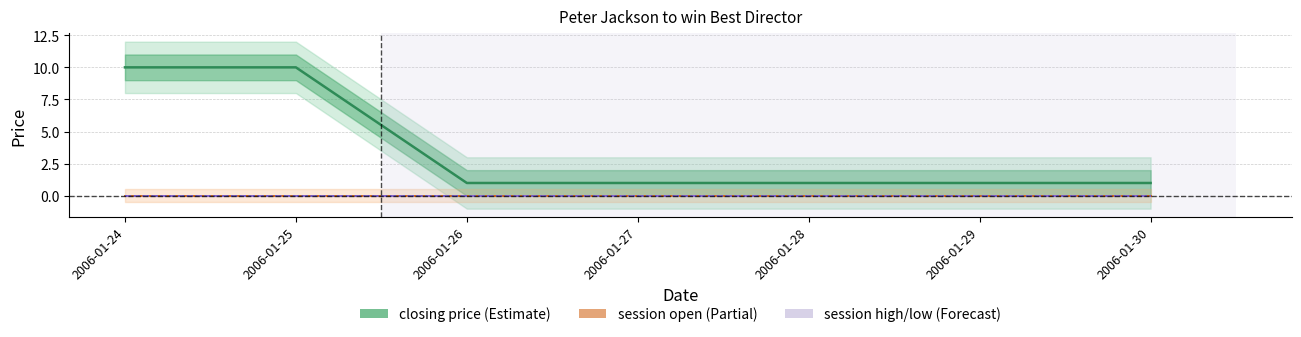

What is the difference between the maximum and minimum values in the closing price series?

9